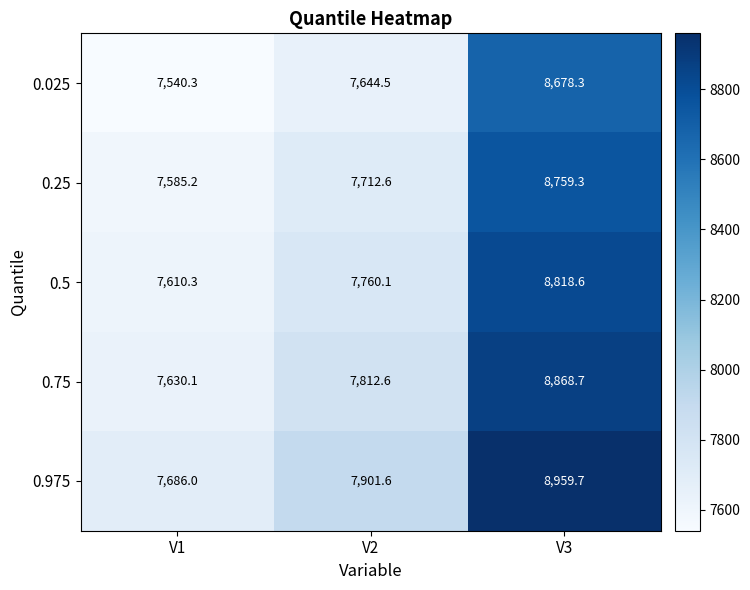

Reading right to left, list all the values displayed in this chart.

0.025: 8678.3	7644.5	7540.3
0.25: 8759.3	7712.6	7585.2
0.5: 8818.6	7760.1	7610.3
0.75: 8868.7	7812.6	7630.1
0.975: 8959.7	7901.6	7686.0